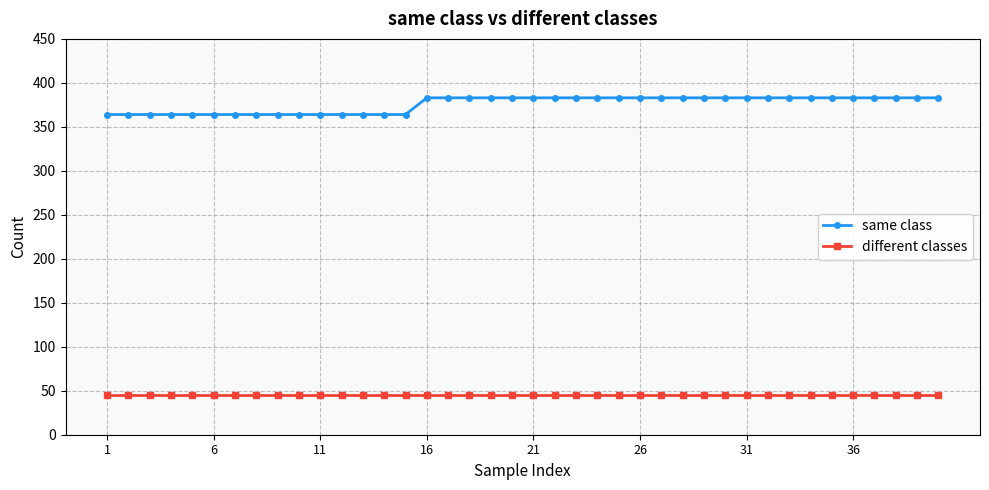

Does the chart have visible grid lines?

Yes